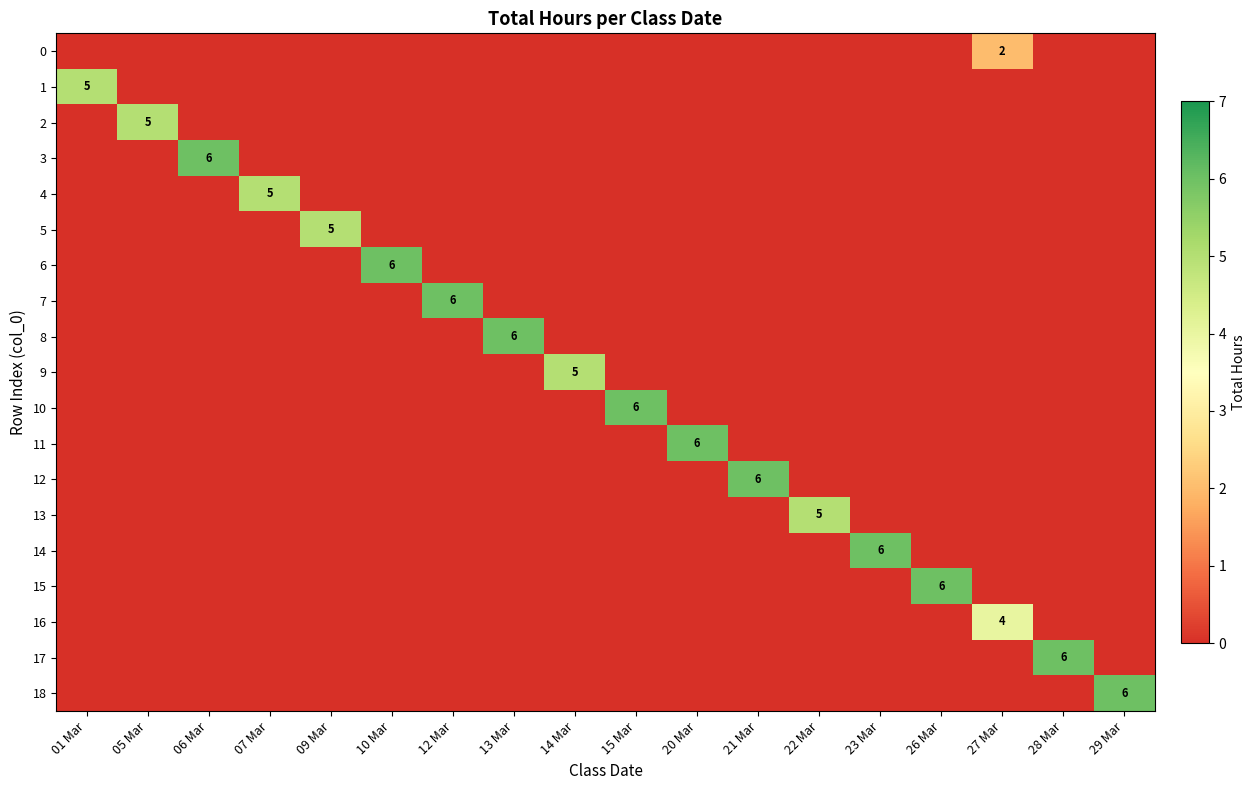

What is the total value across all series at 28 Mar?

6